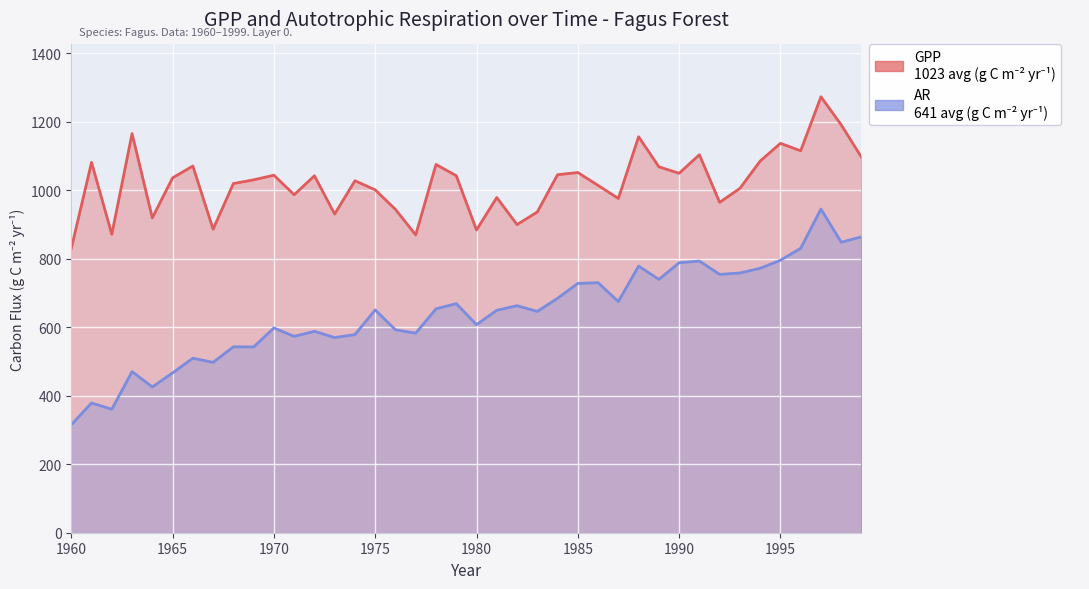

What is the minimum value for GPP (line)?

830.5